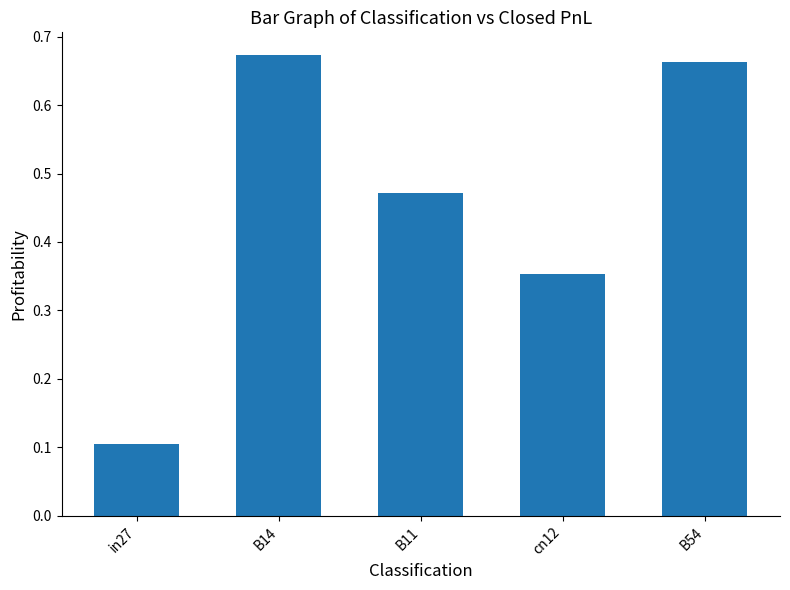

At which label is the value closest to 0?

in27